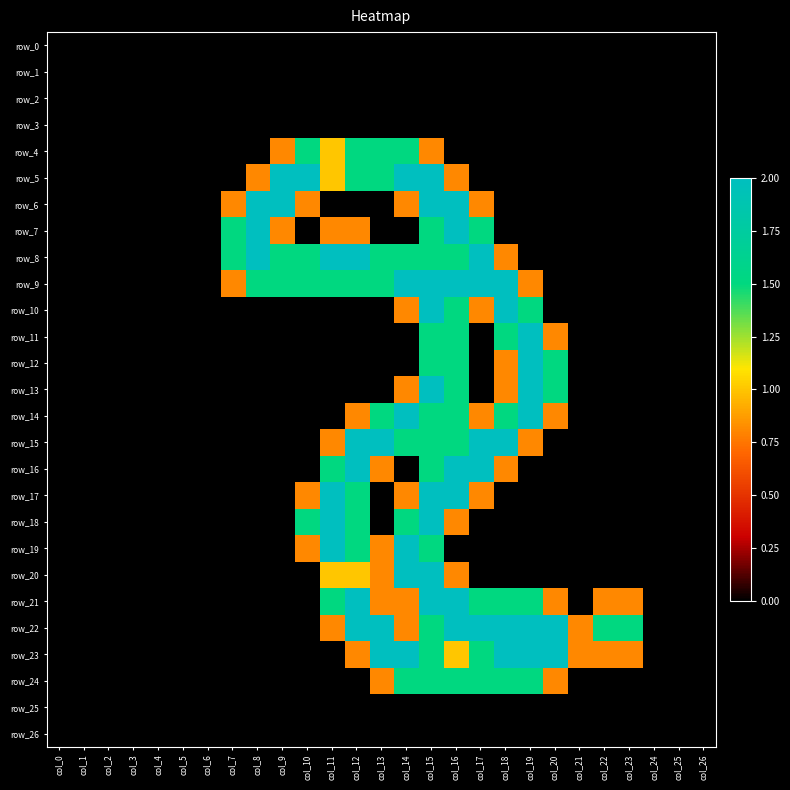

Which category has the lowest value in the row_0 series?

col_0